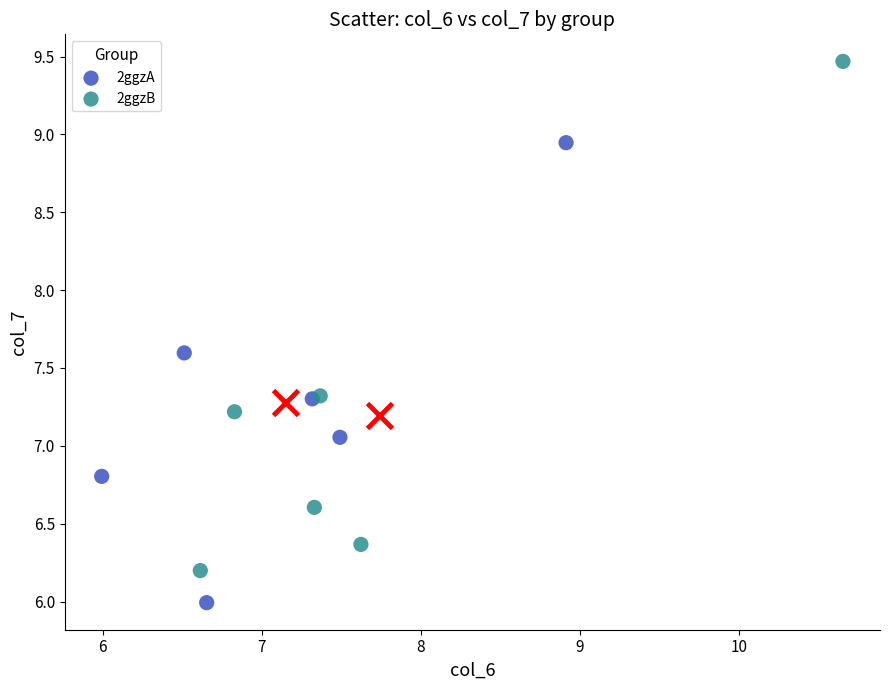

Which series reaches the minimum Y coordinate?

2ggzA